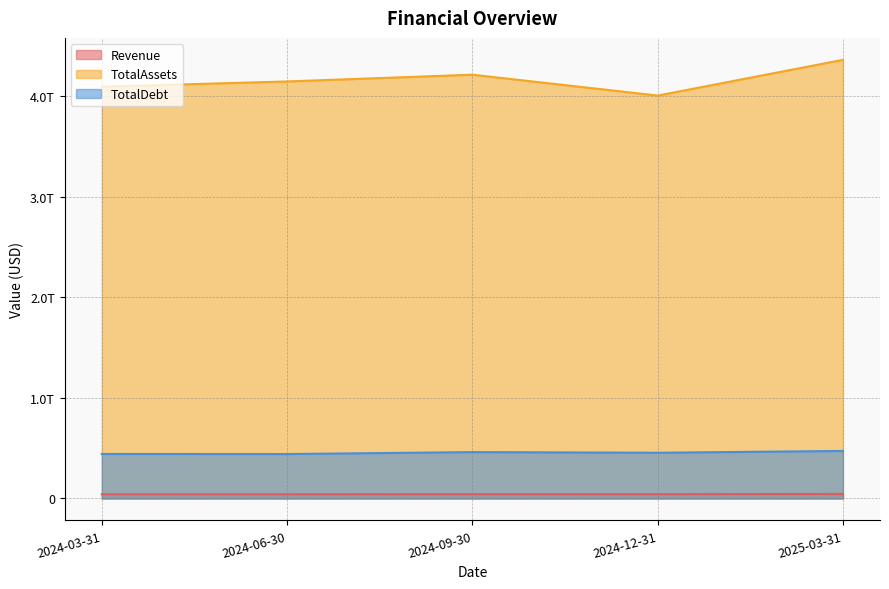

What position from the right is 2024-12-31?

2